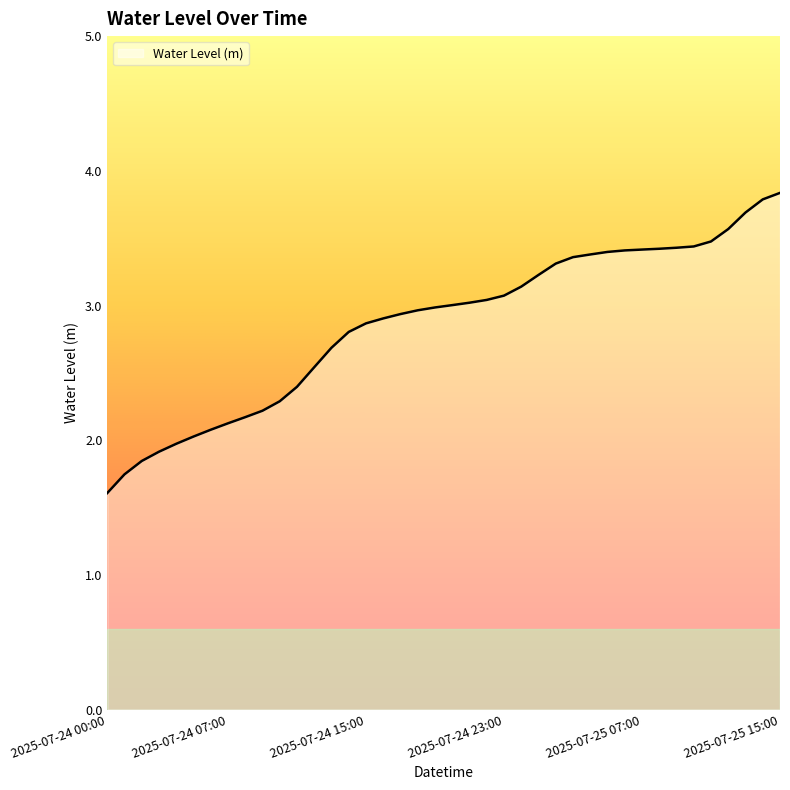

What is the average value?

2.9